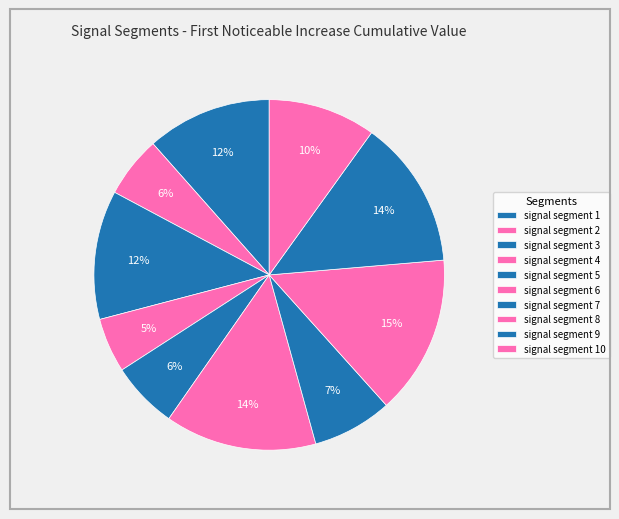

Combined, do signal segment 1 and signal segment 3 account for over 50%?

No